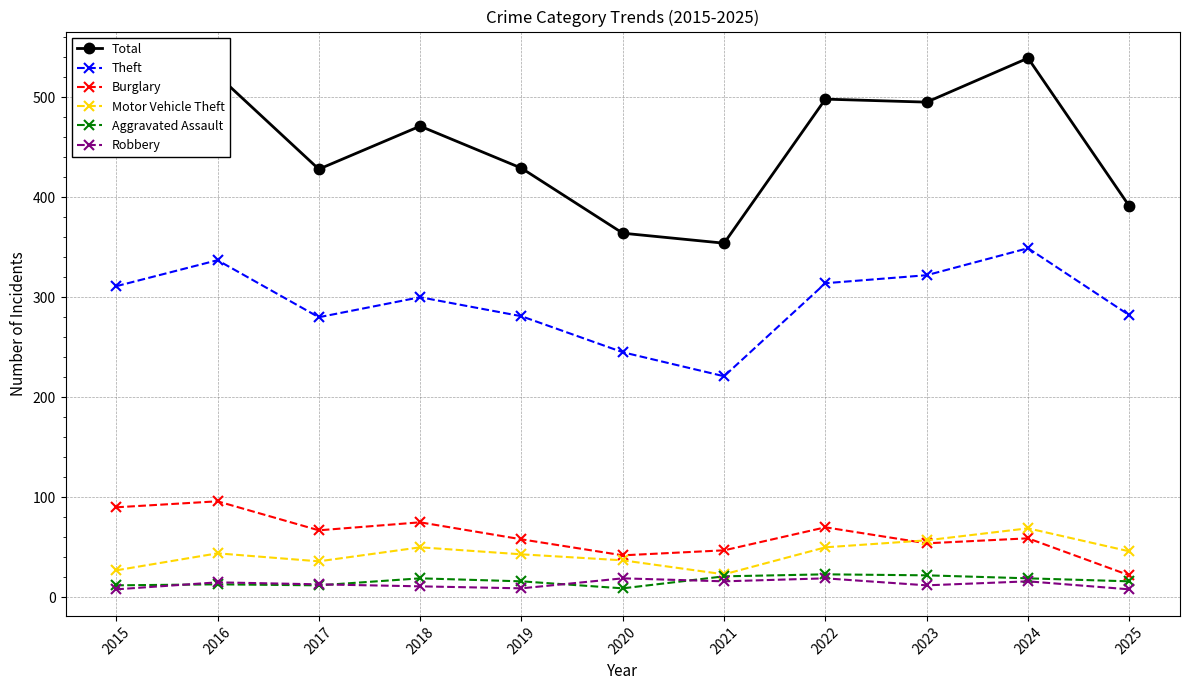

At which category does Total reach its first local peak?

2016